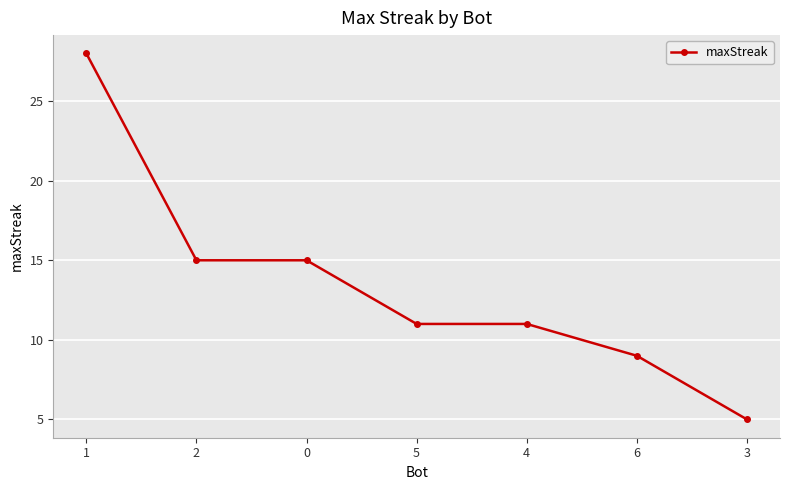

How many categories are shown in the chart?

7